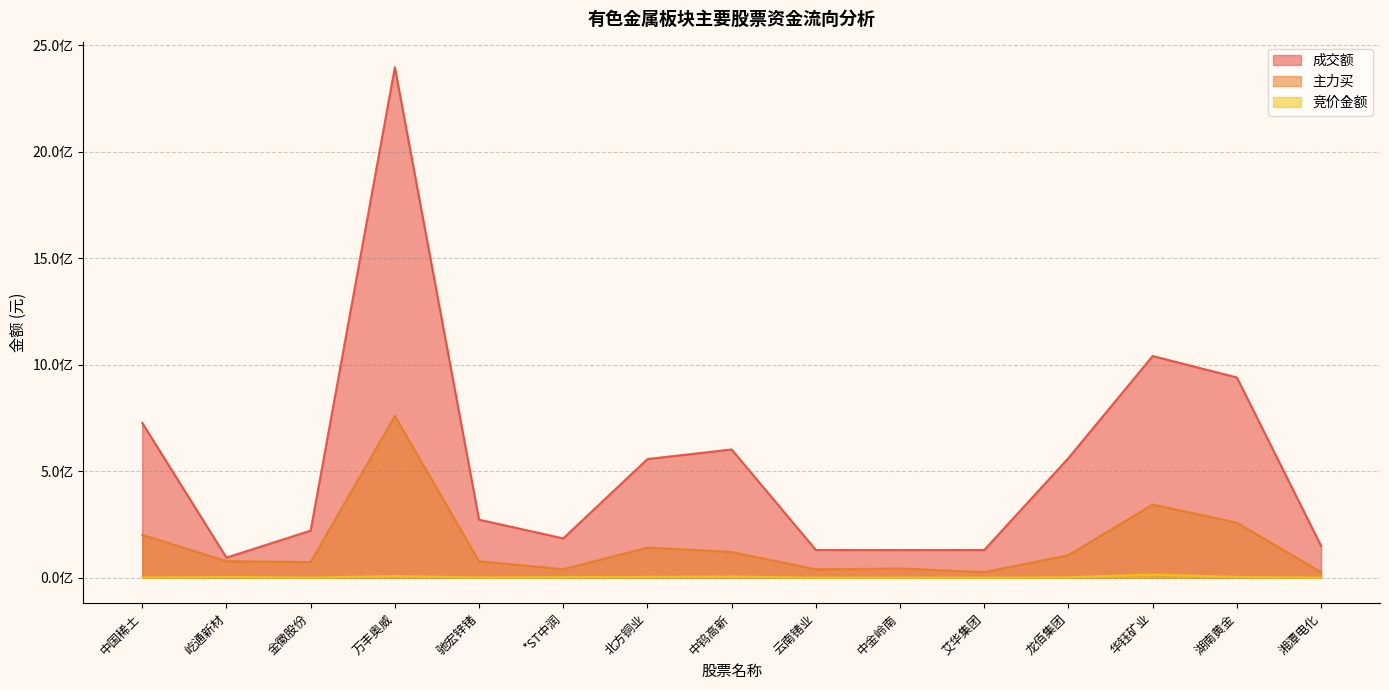

Rank the categories by 成交额 value from highest to lowest.

万丰奥威, 华钰矿业, 湖南黄金, 中国稀土, 中钨高新, 龙佰集团, 北方铜业, 驰宏锌锗, 金徽股份, *ST中润, 湘潭电化, 云南锗业, 艾华集团, 中金岭南, 屹通新材